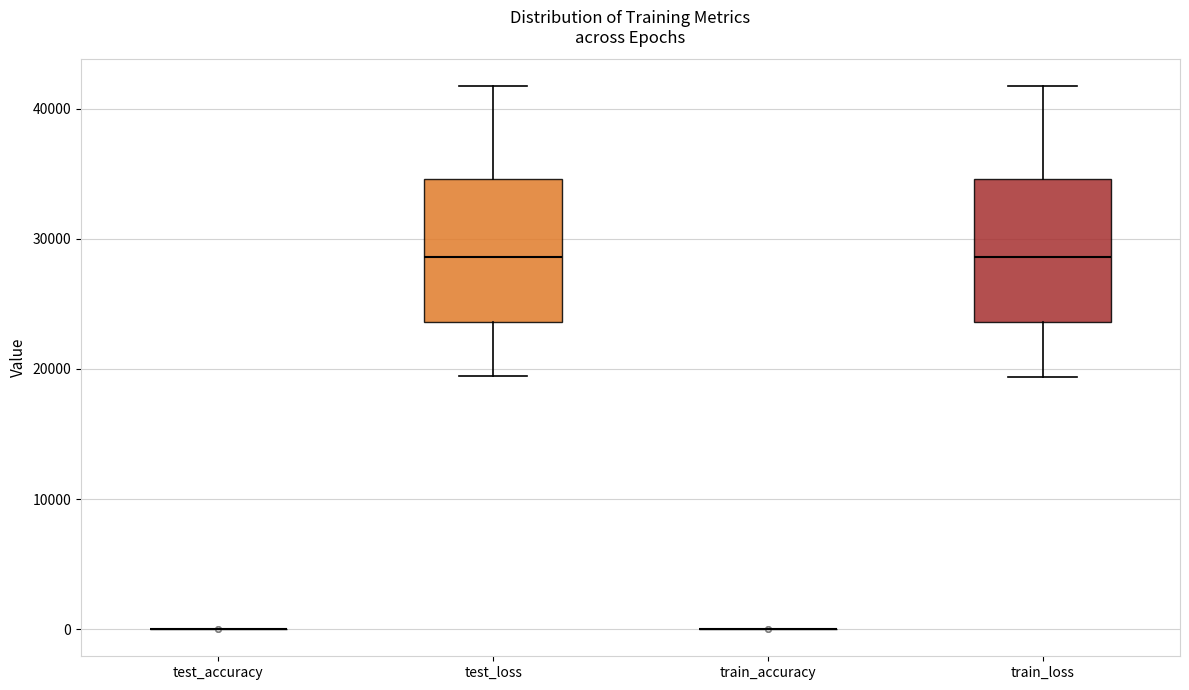

Reading left to right, read every box against the y-axis: the position of its median line, the range the box covers, and the ends of its whiskers. The values are not printed on the chart, so give them approximately, as read against the axis.

test_accuracy: box collapsed to a line at 0, whiskers 0 to 0
test_loss: median 29000, box 24000 to 35000, whiskers 19000 to 42000
train_accuracy: box collapsed to a line at 0, whiskers 0 to 0
train_loss: median 29000, box 24000 to 35000, whiskers 19000 to 42000